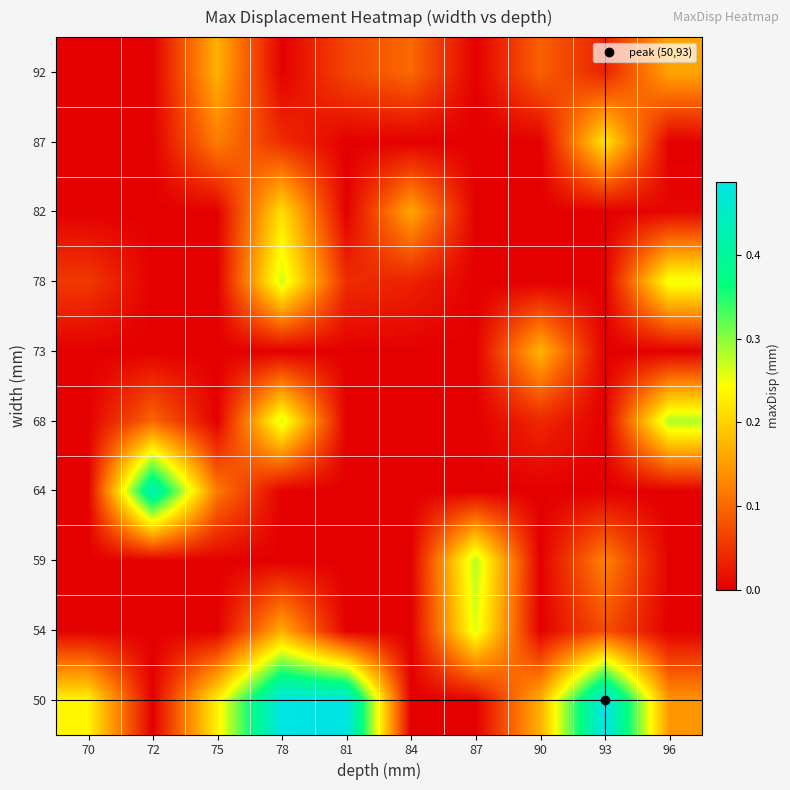

Which label corresponds to the smallest value in the chart?

72